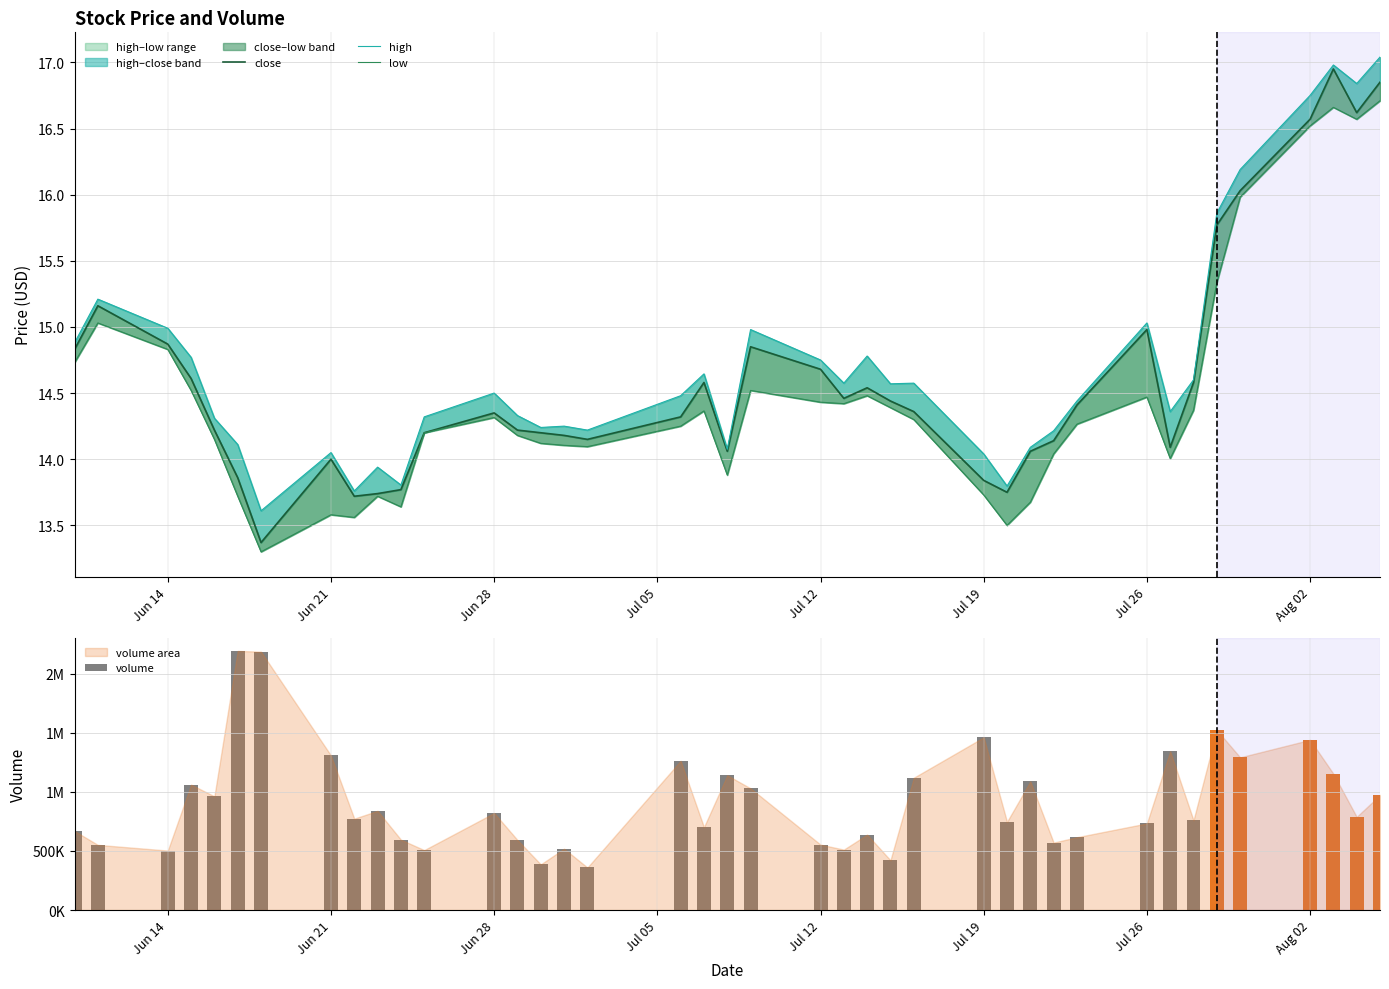

The value of high at 11 is 4.7. True or false?

False